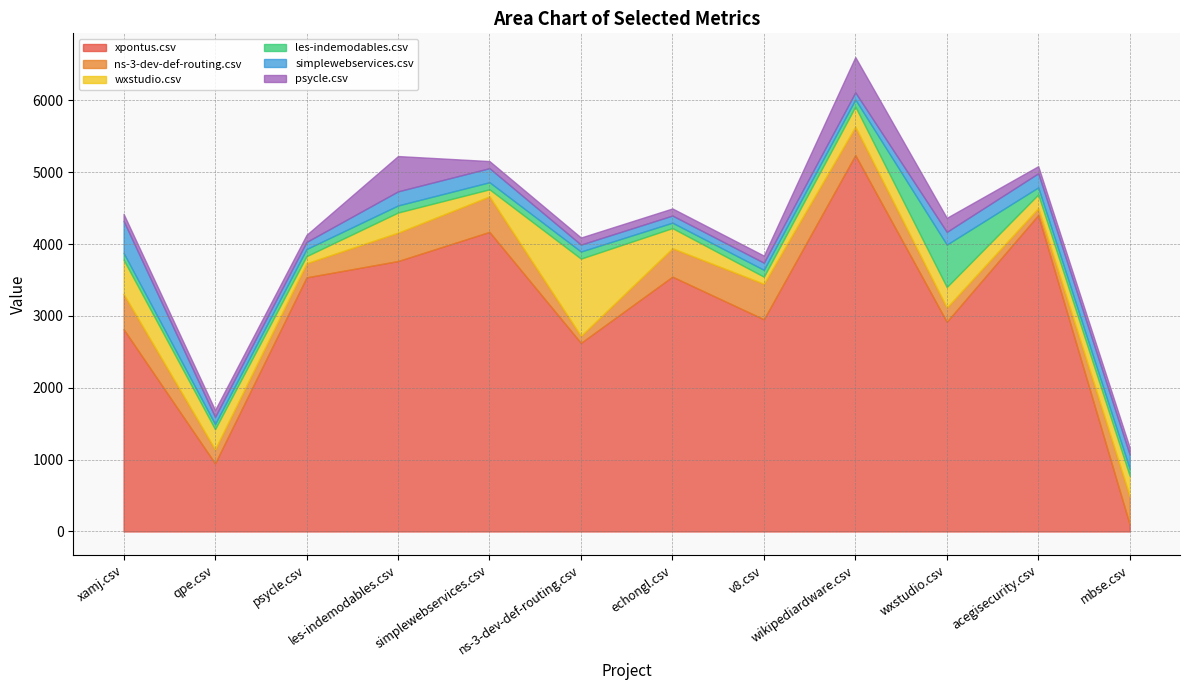

The value of les-indemodables.csv at psycle.csv is 98.5. True or false?

True